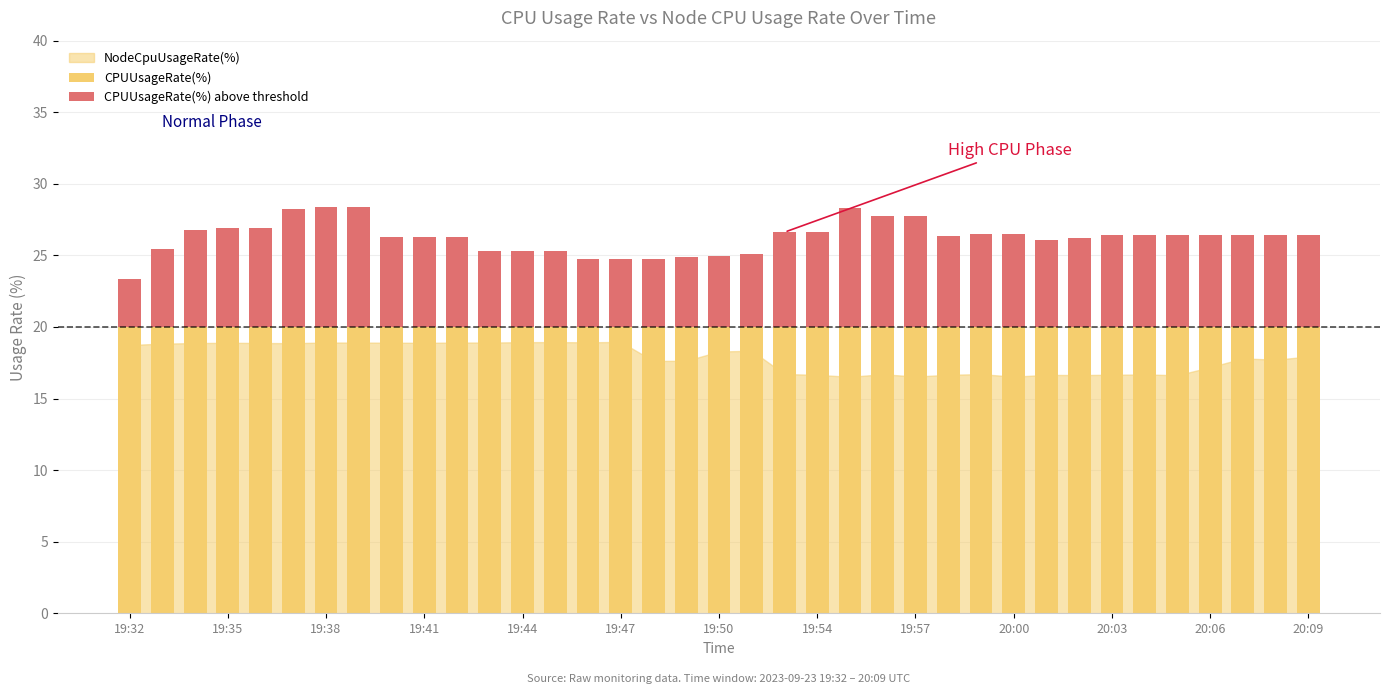

What is the sum of all CPUUsageRate(%) values?

740.0